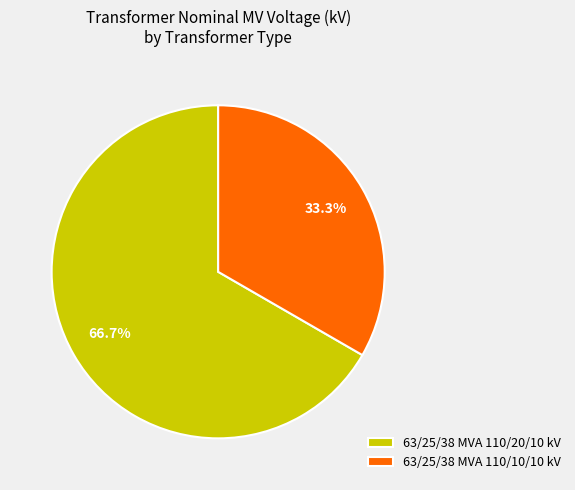

Which category has the biggest portion of the pie?

63/25/38 MVA 110/20/10 kV